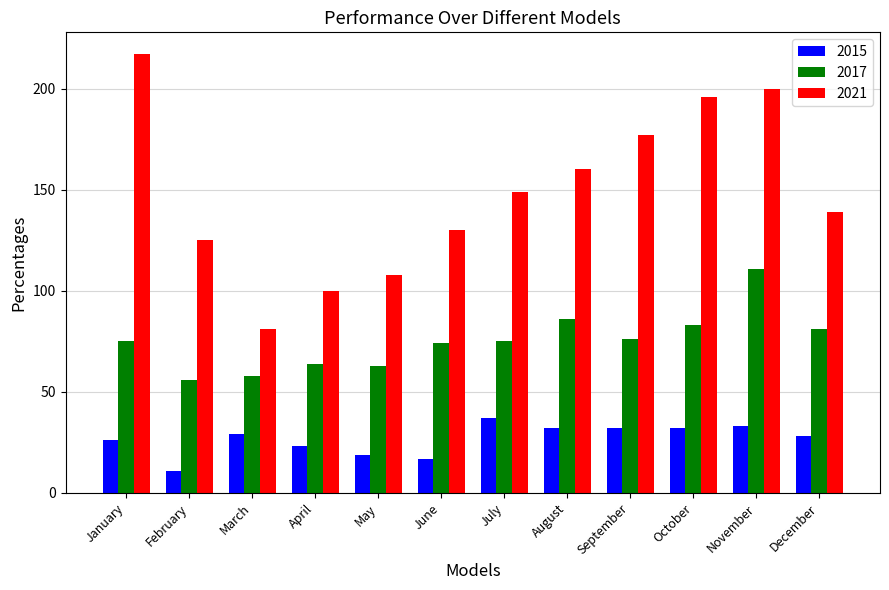

What is the approximate value of 2015 at November?

33